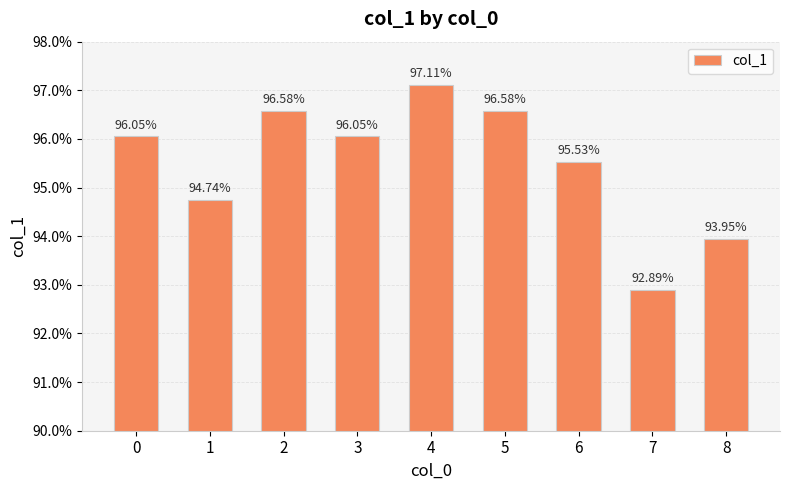

Read the value at 0.

1.0